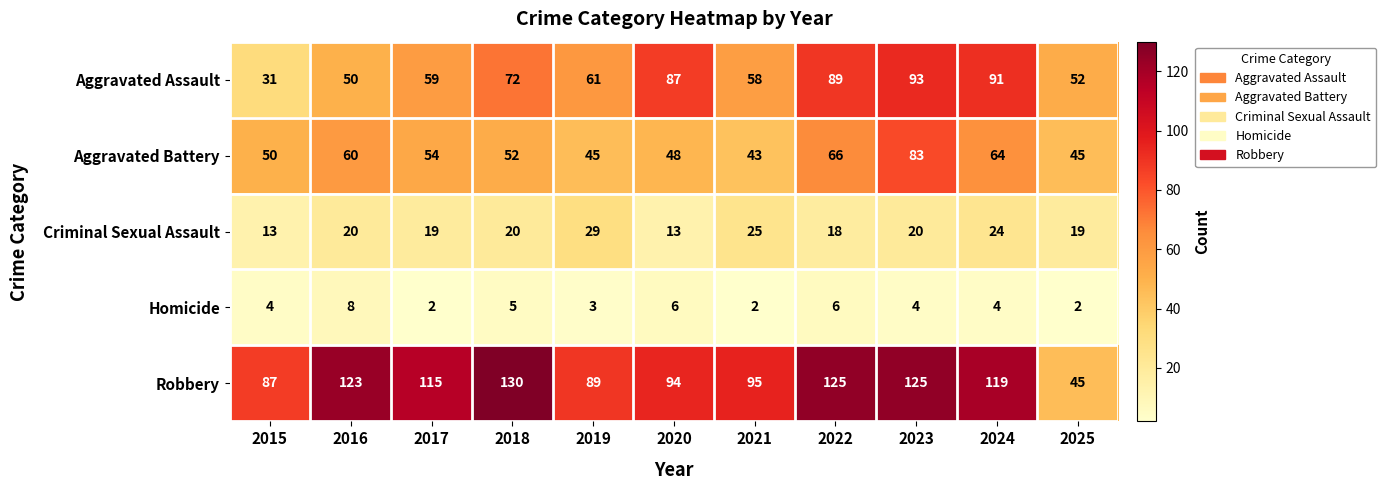

What is the approximate value of Criminal Sexual Assault at 2018, to the nearest 10?

20